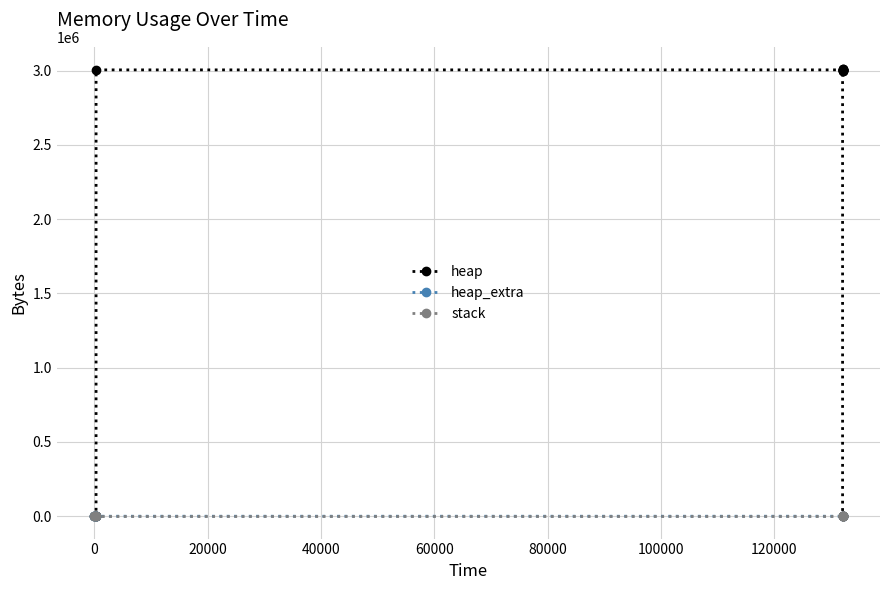

What is the maximum value shown in the chart?

3009205